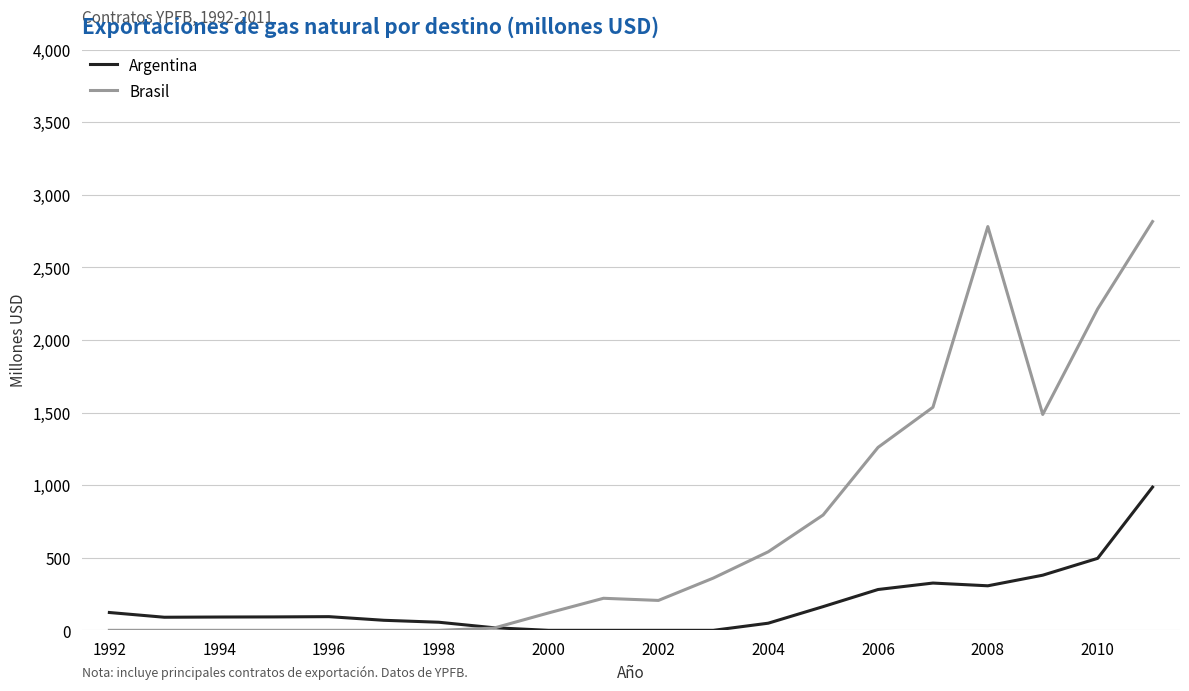

Which series has the largest total across all categories?

Brasil